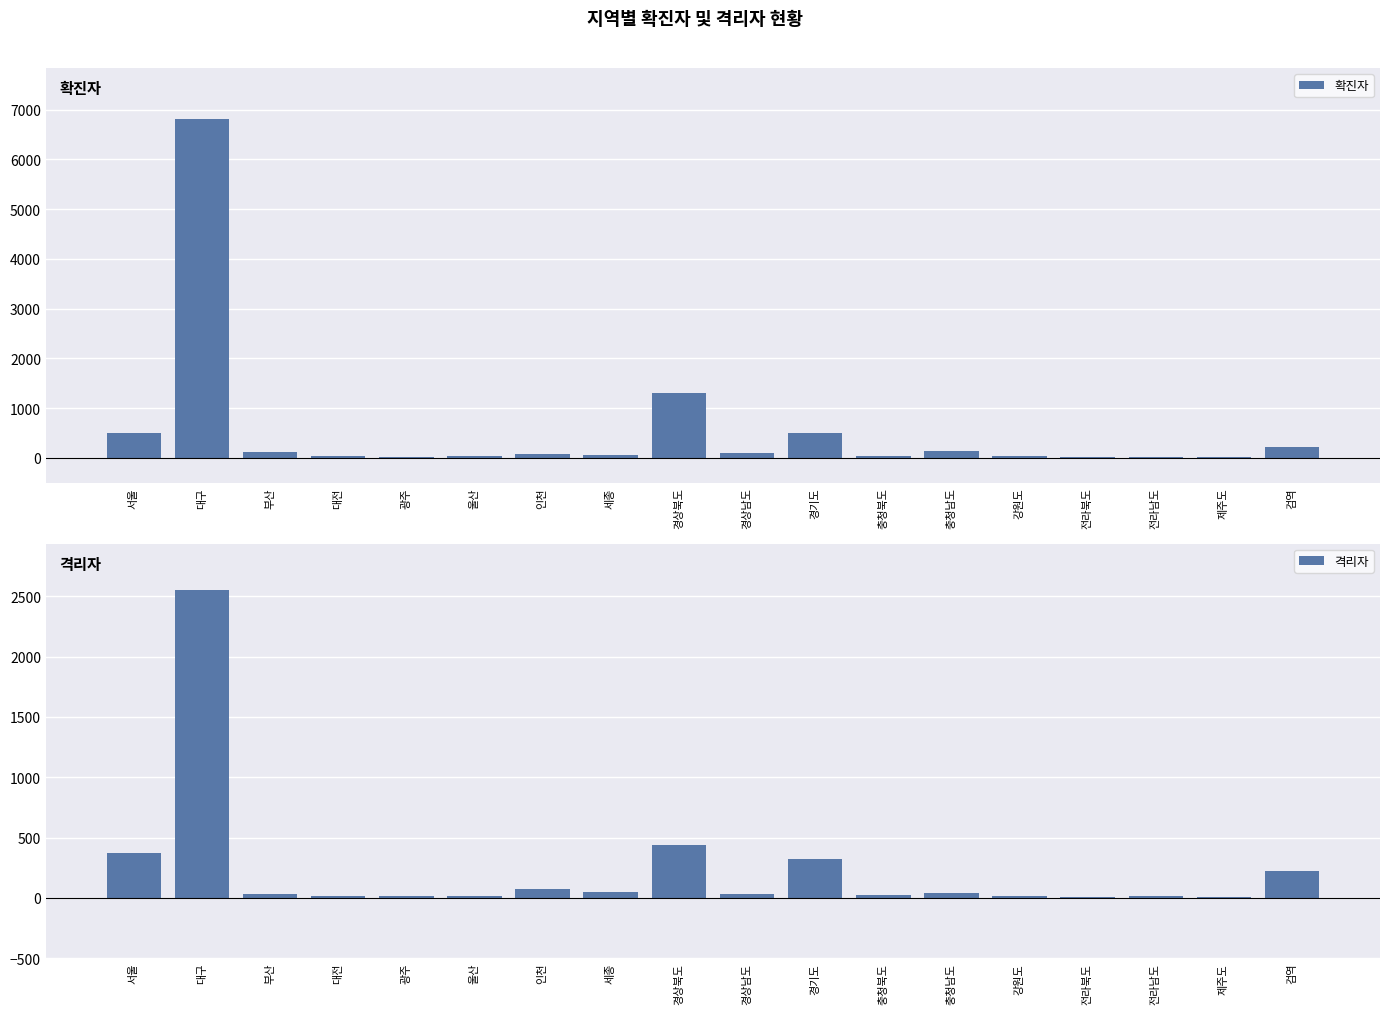

What is the label of the 10th bar from the left?

경상남도